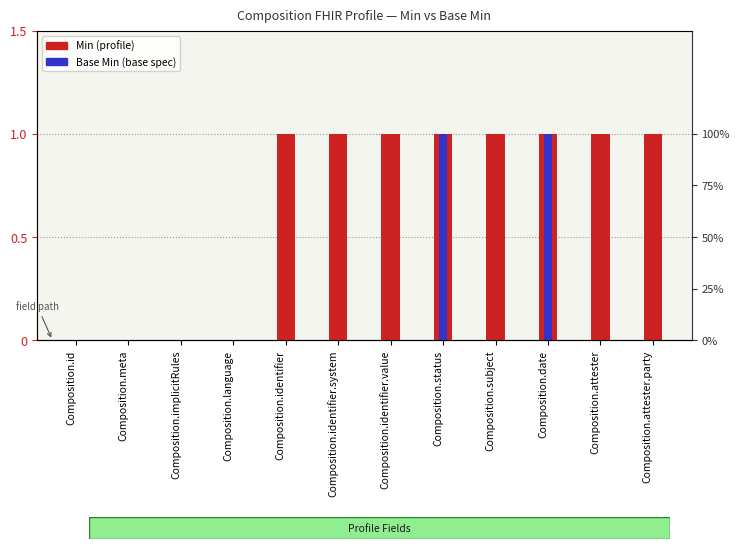

Does the chart contain any negative values?

No